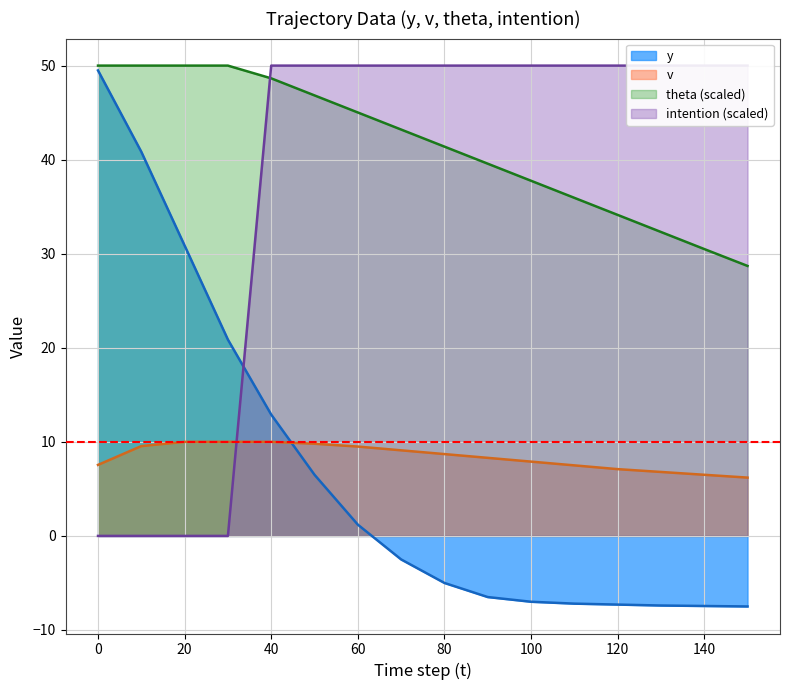

What is the minimum value shown in the chart?

-7.5